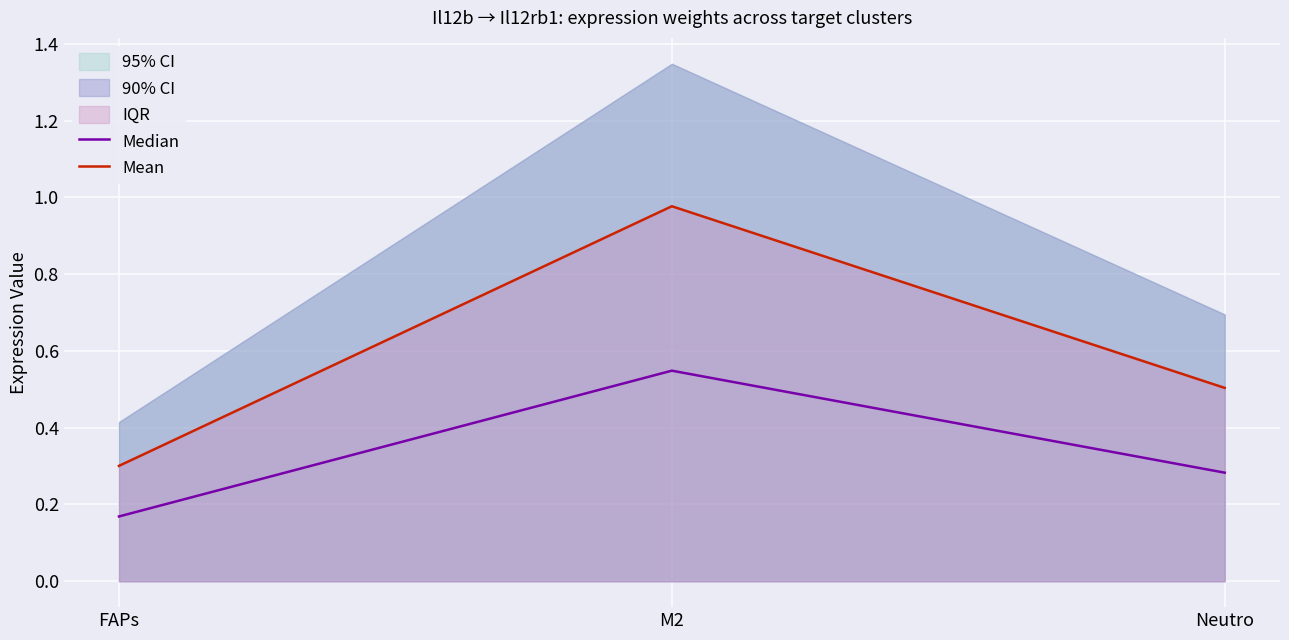

What is the greatest value displayed?

1.0